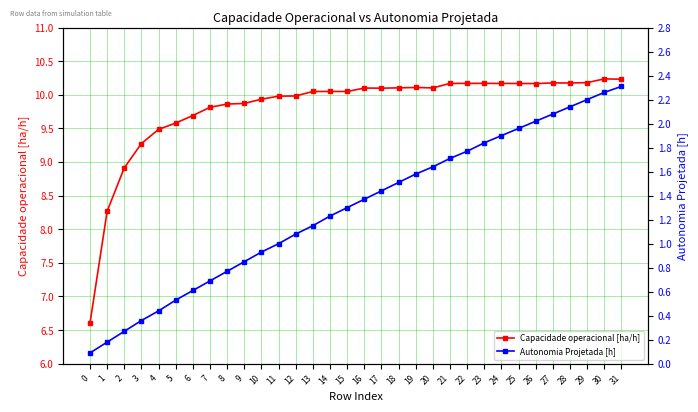

True or false: Autonomia Projetada [h] and Capacidade operacional [ha/h] intersect in this chart.

False